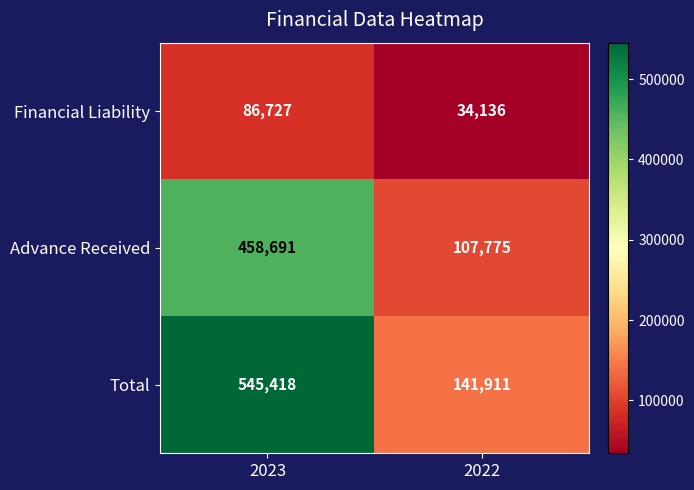

What is the total value across all series at 2022?

283822